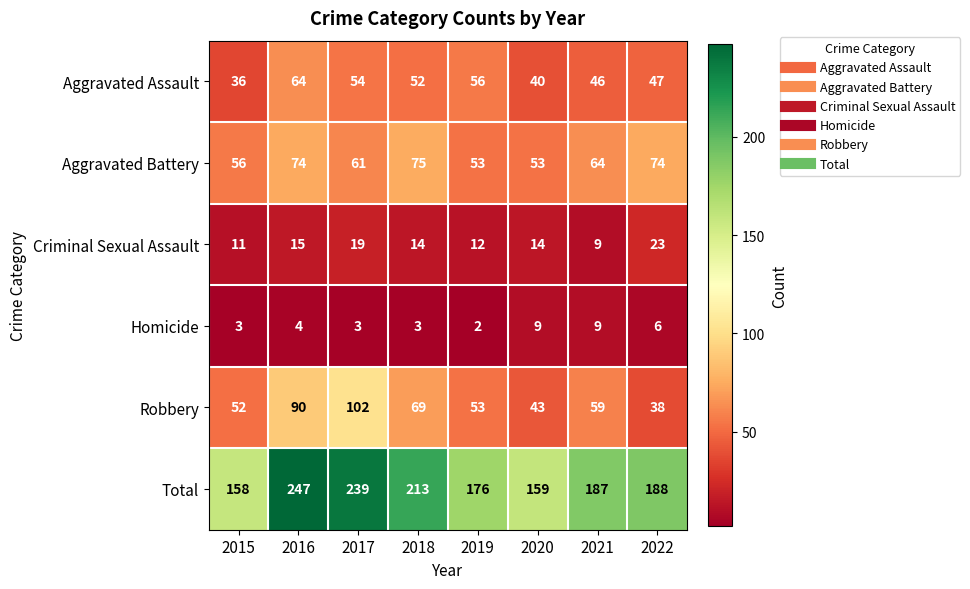

What is the total value across all series at 2019?

352